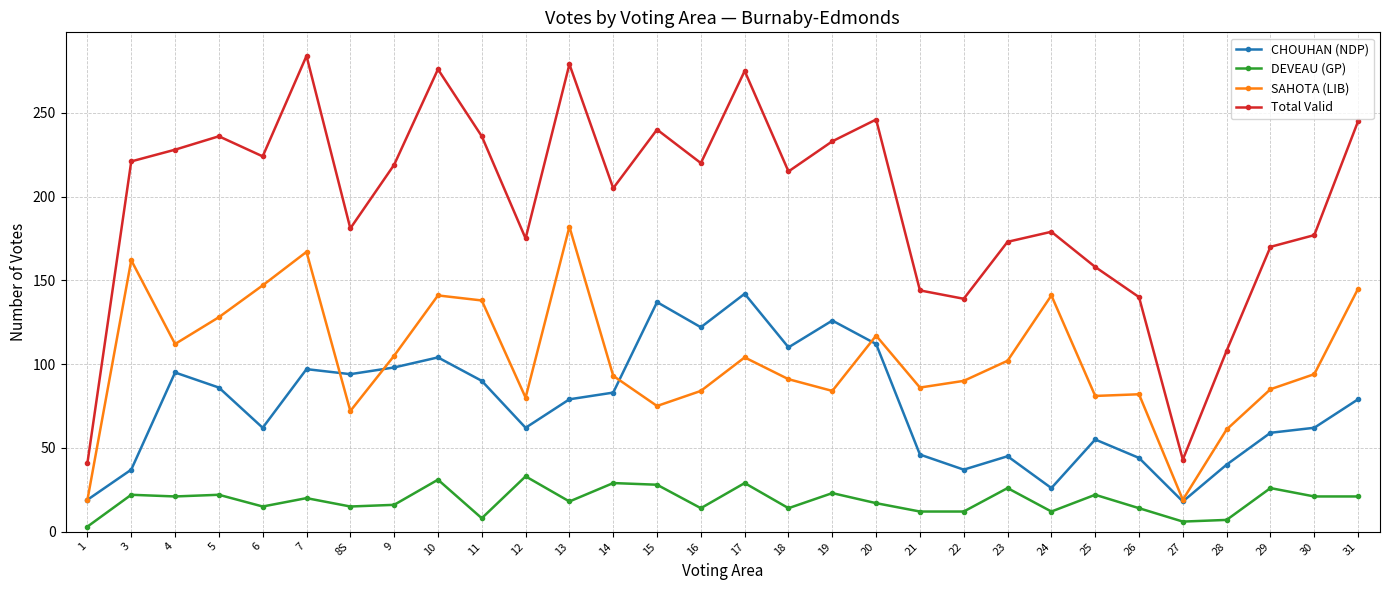

Where is the first local maximum for Total Valid?

5